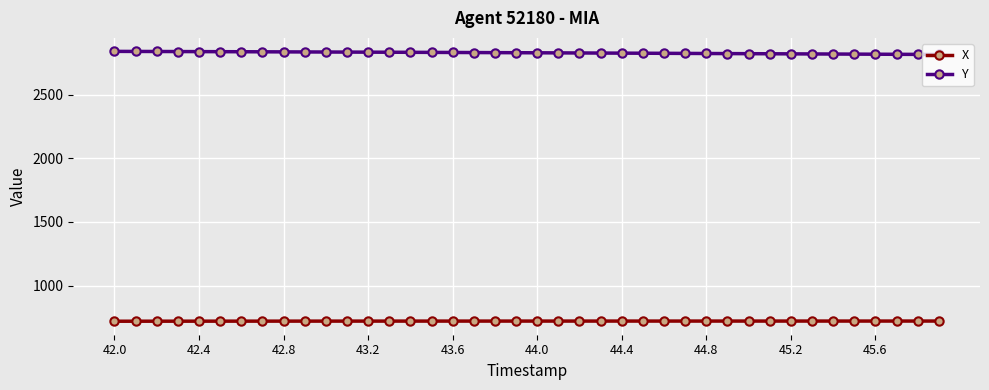

What are all the series names shown in the legend?

X, Y